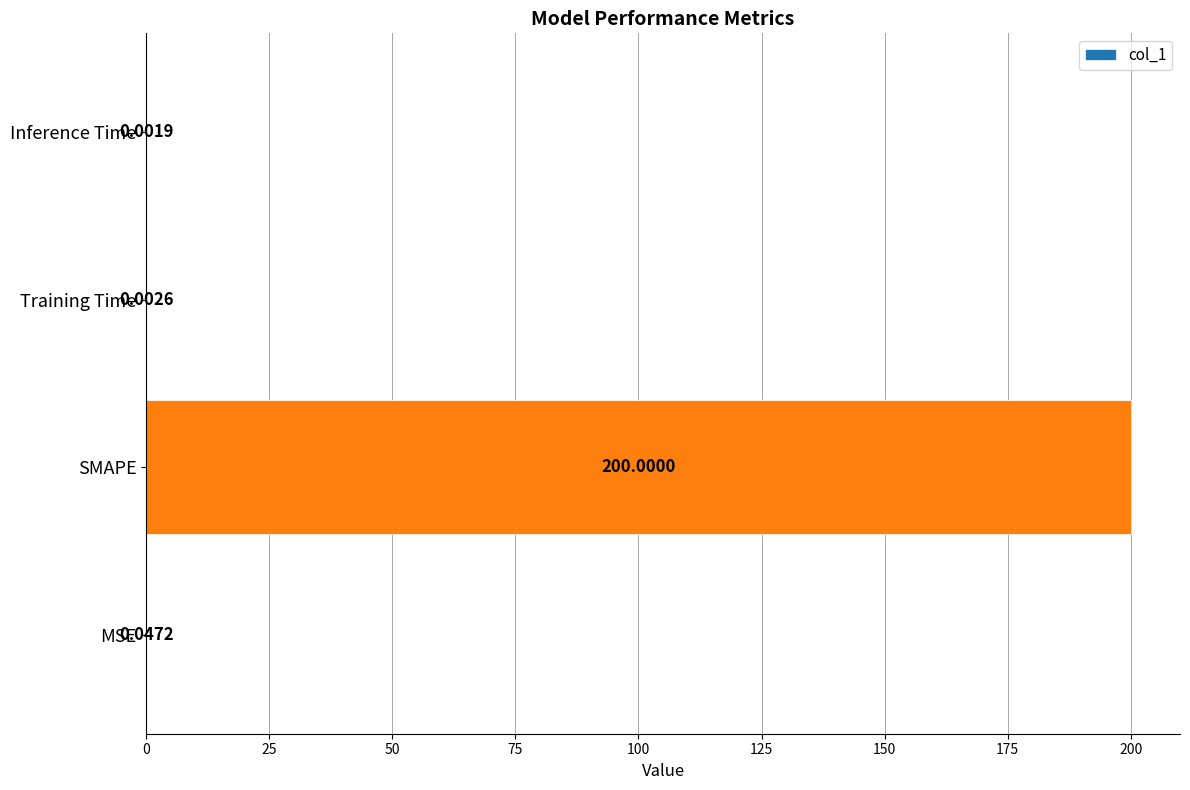

Which label corresponds to the largest value in the chart?

SMAPE